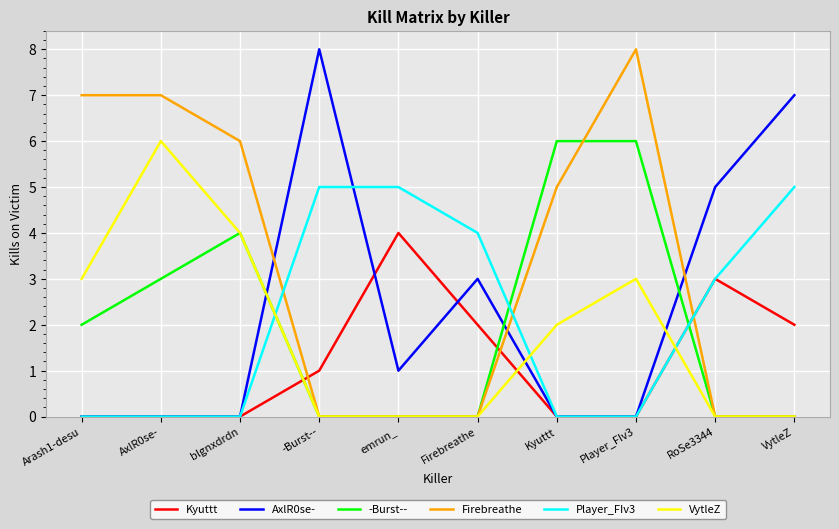

What is the total value across all series at Firebreathe?

9